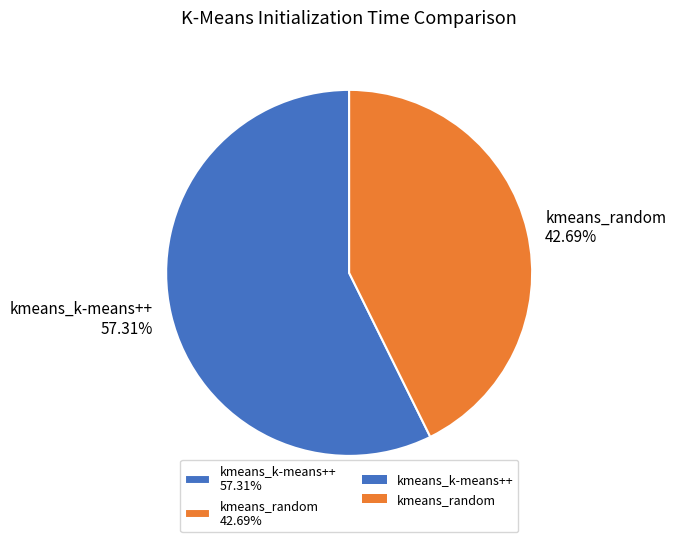

Combined, what portion of the pie is kmeans_k-means++ and kmeans_random?

100.0%